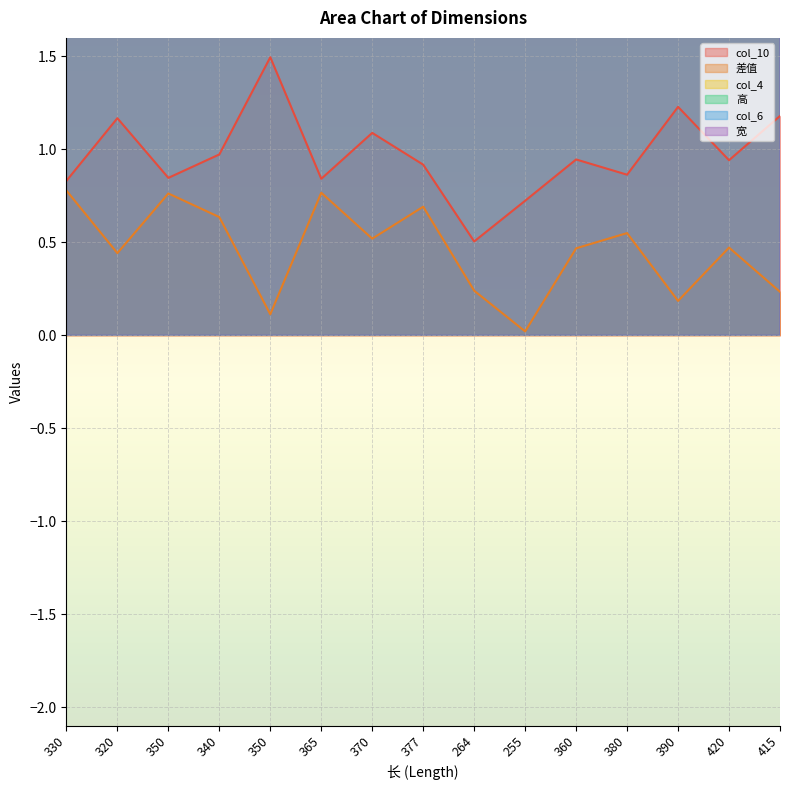

Reading right to left, extract all data points from this chart.

col_10: 415=1.2	420=0.9	390=1.2	380=0.9	360=0.9	255=0.7	264=0.5	377=0.9	370=1.1	365=0.8	350=1.5	340=1.0	350=0.8	320=1.2	330=0.8
差值: 415=0.2	420=0.5	390=0.2	380=0.6	360=0.5	255=0.0	264=0.2	377=0.7	370=0.5	365=0.8	350=0.1	340=0.6	350=0.8	320=0.4	330=0.8
col_4: 415=41.5	420=42.0	390=39.0	380=38.0	360=36.0	255=25.5	264=26.4	377=37.7	370=37.0	365=36.5	350=35.0	340=34.0	350=35.0	320=32.0	330=33.0
高: 415=10.5	420=9.5	390=12.5	380=9.5	360=10.0	255=8.0	264=5.7	377=8.4	370=10.5	365=8.0	350=13.0	340=8.6	350=7.5	320=12.0	330=8.5
col_6: 415=10.5	420=9.5	390=12.5	380=9.5	360=10.0	255=8.0	264=5.7	377=8.4	370=10.5	365=8.0	350=13.0	340=8.6	350=7.5	320=12.0	330=8.5
宽: 415=20.5	420=17.5	390=19.0	380=17.5	360=19.5	255=25.5	264=22.7	377=21.4	370=21.0	365=21.0	350=25.2	340=24.8	350=23.5	320=23.0	330=21.5